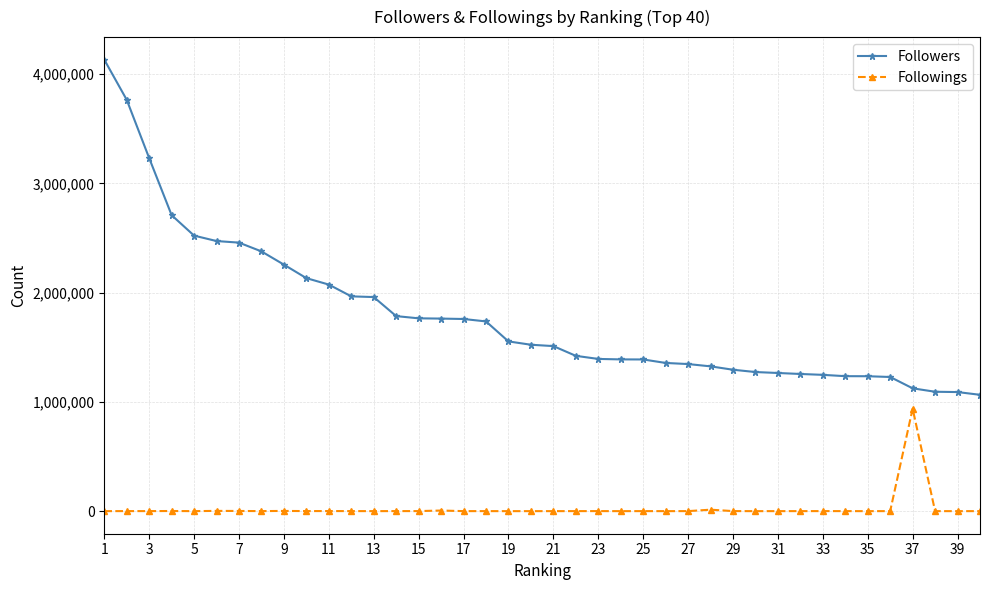

What is the difference between the maximum and minimum values in the Followers series?

3067602